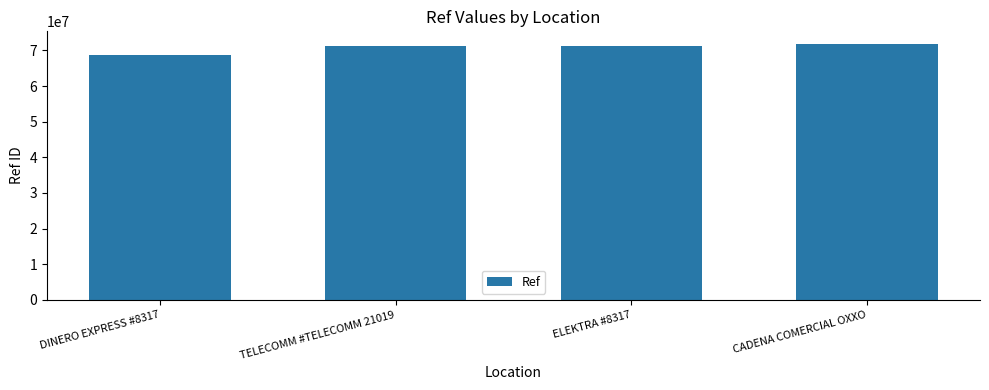

What is the greatest value displayed?

71771711